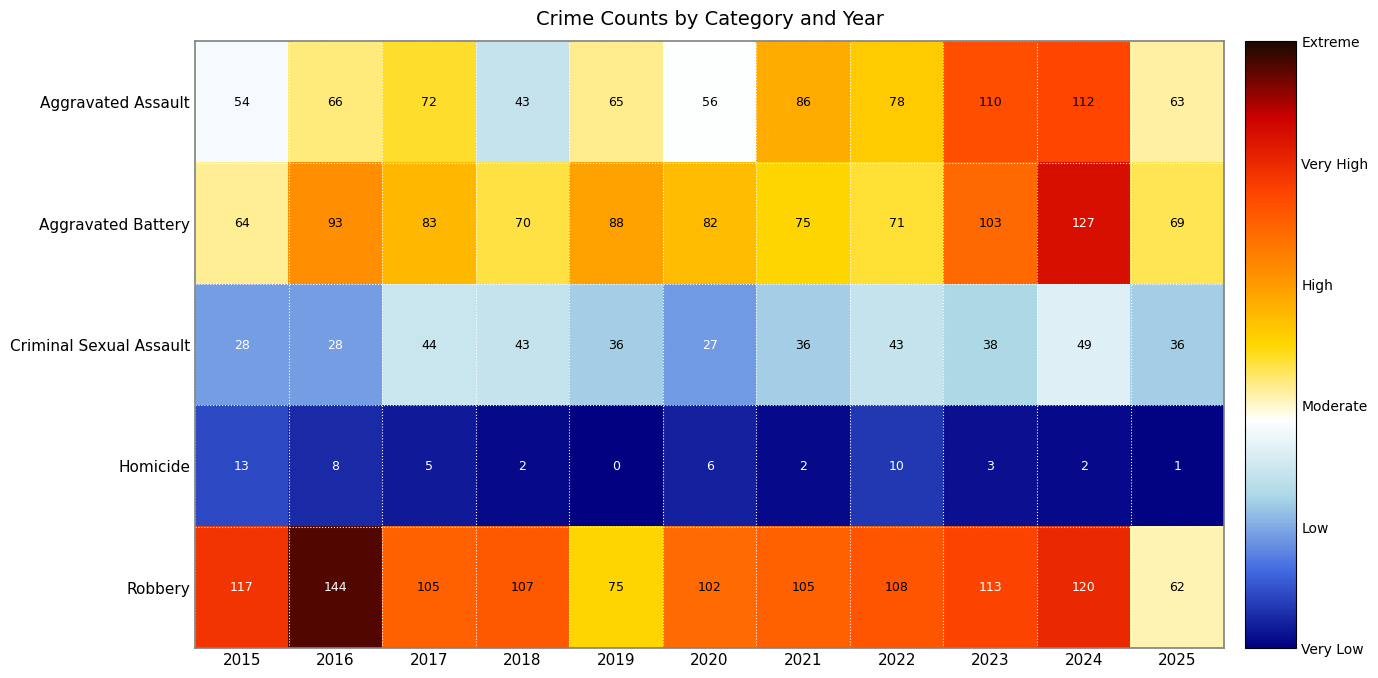

List the series in order of their peak value, highest first.

Robbery, Aggravated Battery, Aggravated Assault, Criminal Sexual Assault, Homicide